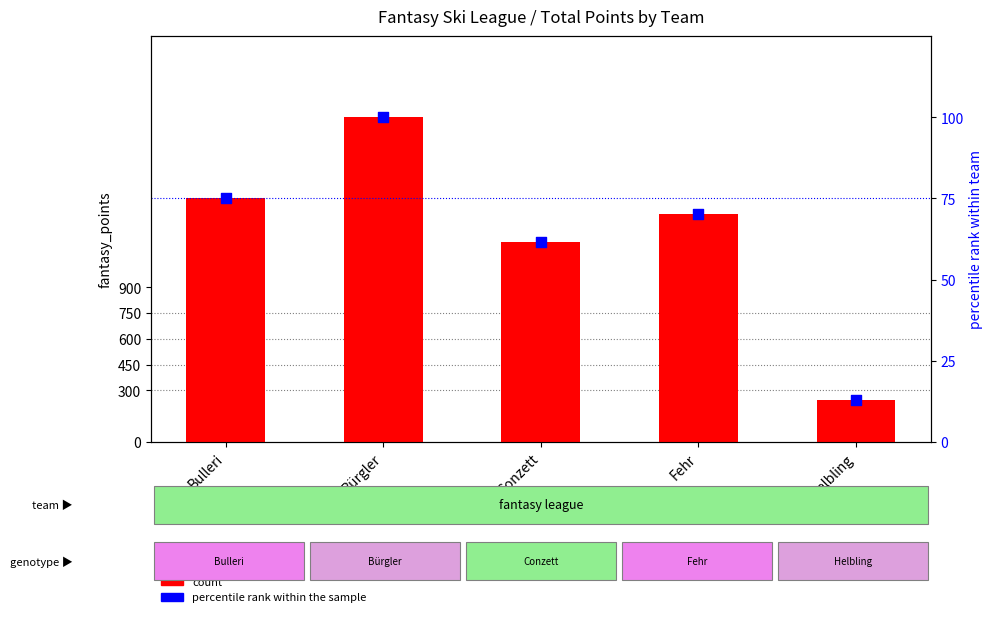

Which series has the largest total across all categories?

count